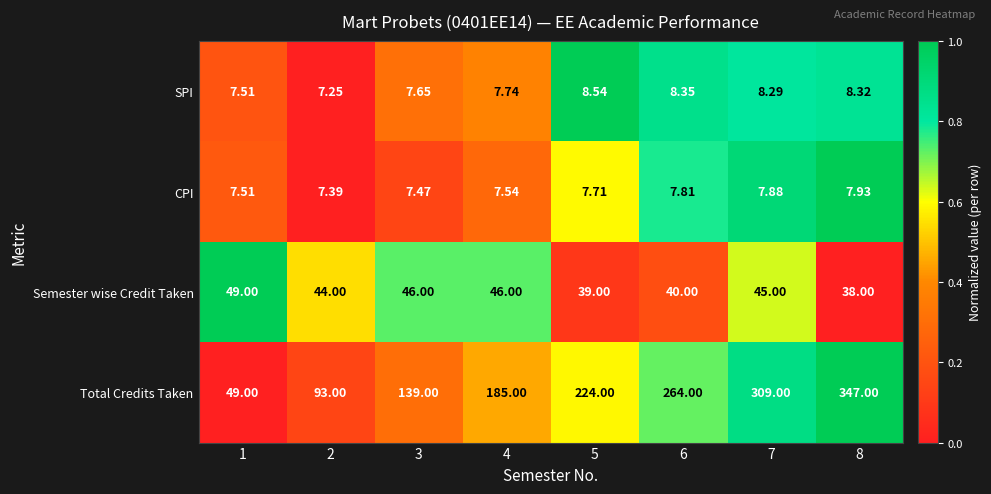

Rank the series at 8 from lowest to highest value.

CPI, SPI, Semester wise Credit Taken, Total Credits Taken